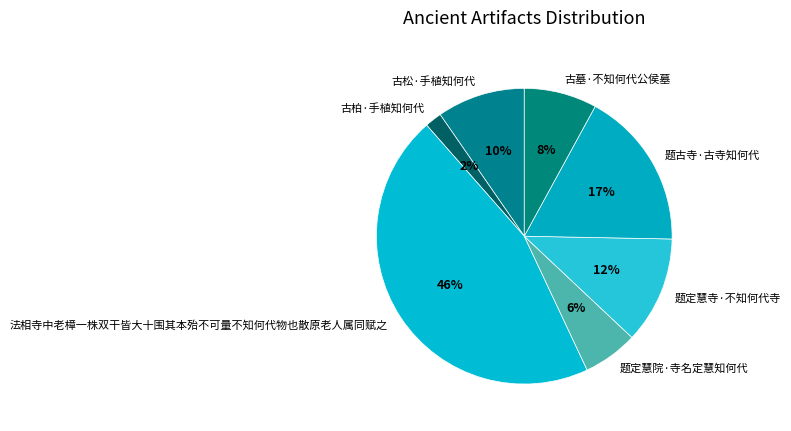

To the nearest percent, what portion does 题定慧院·寺名定慧知何代 represent?

6%